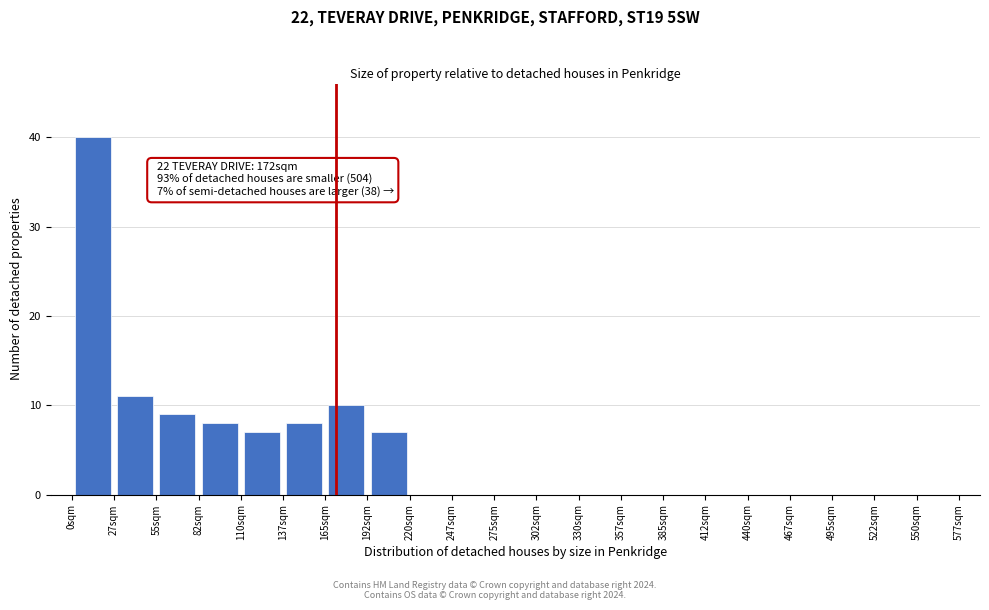

Over which range of the x-axis is the bar tallest?

0.0 to 27.5